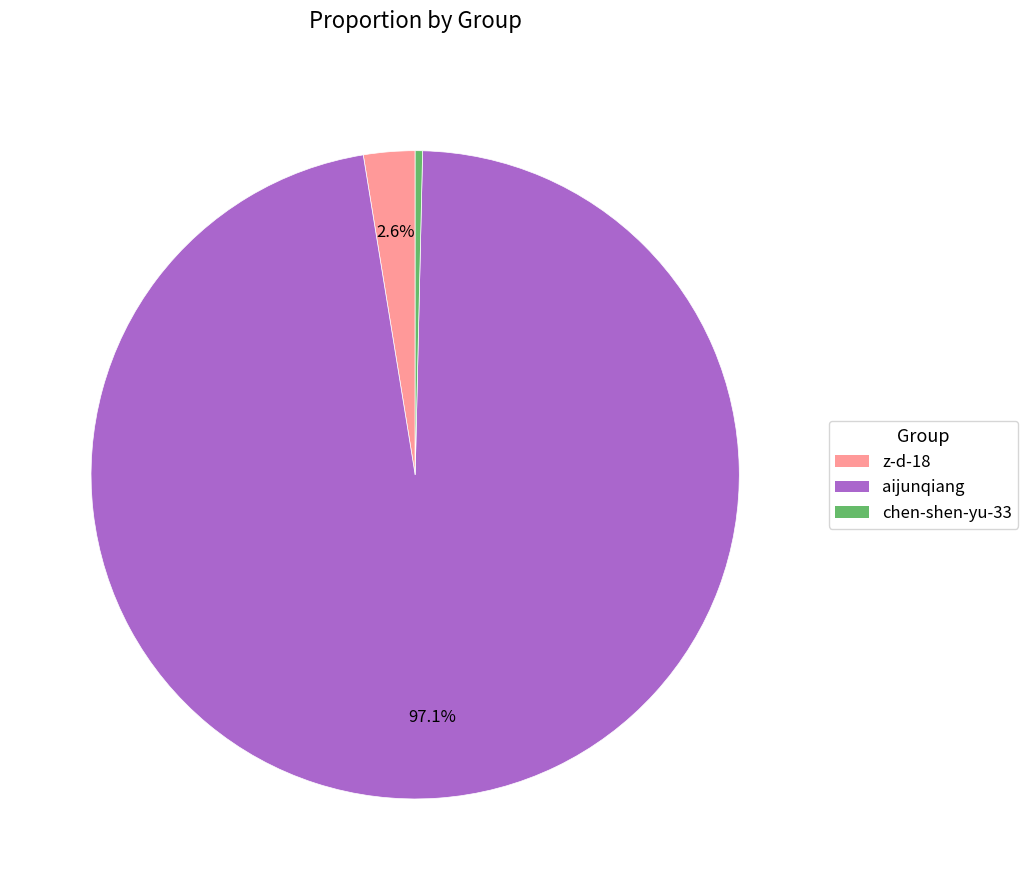

Does any single category account for the majority?

Yes